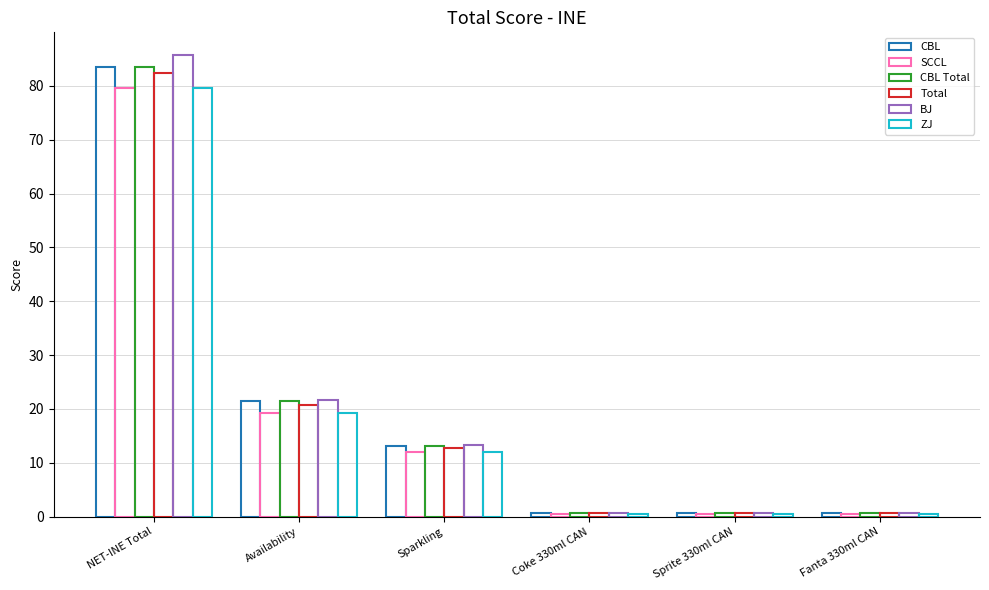

How many groups of bars are there?

6